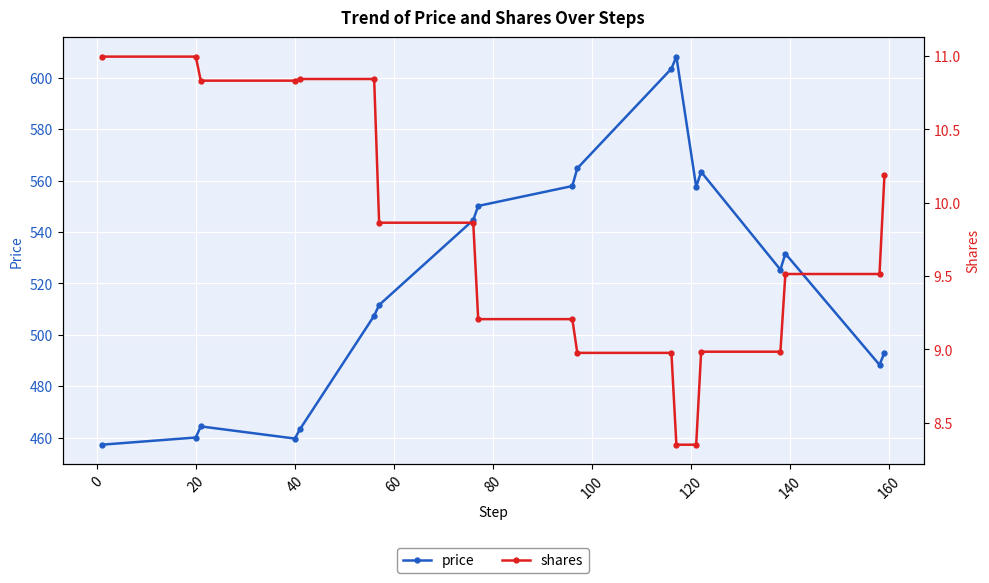

How many data points does each series have?

19